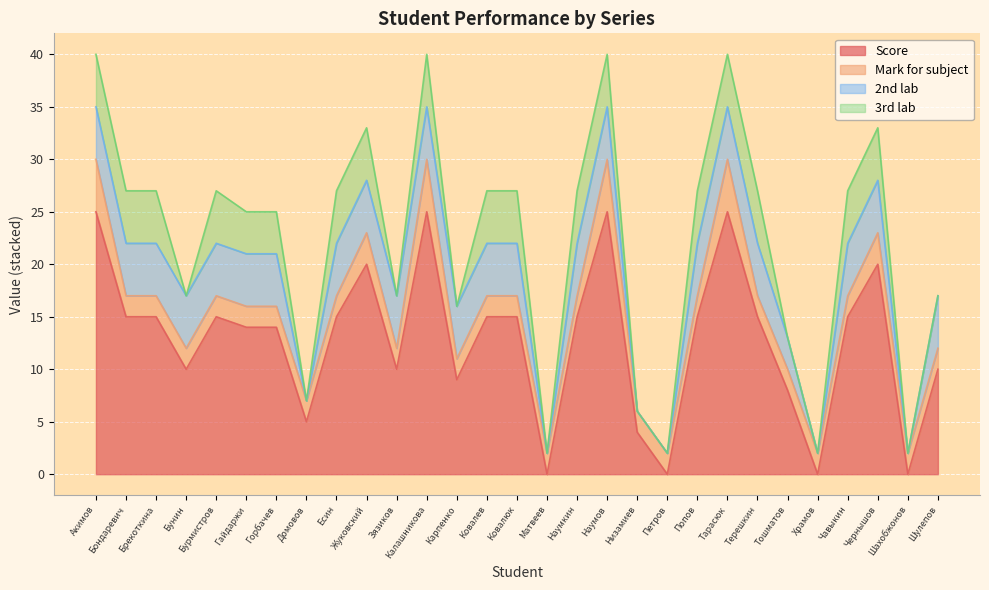

True or false: 2nd lab and 3rd lab cross at least once.

False